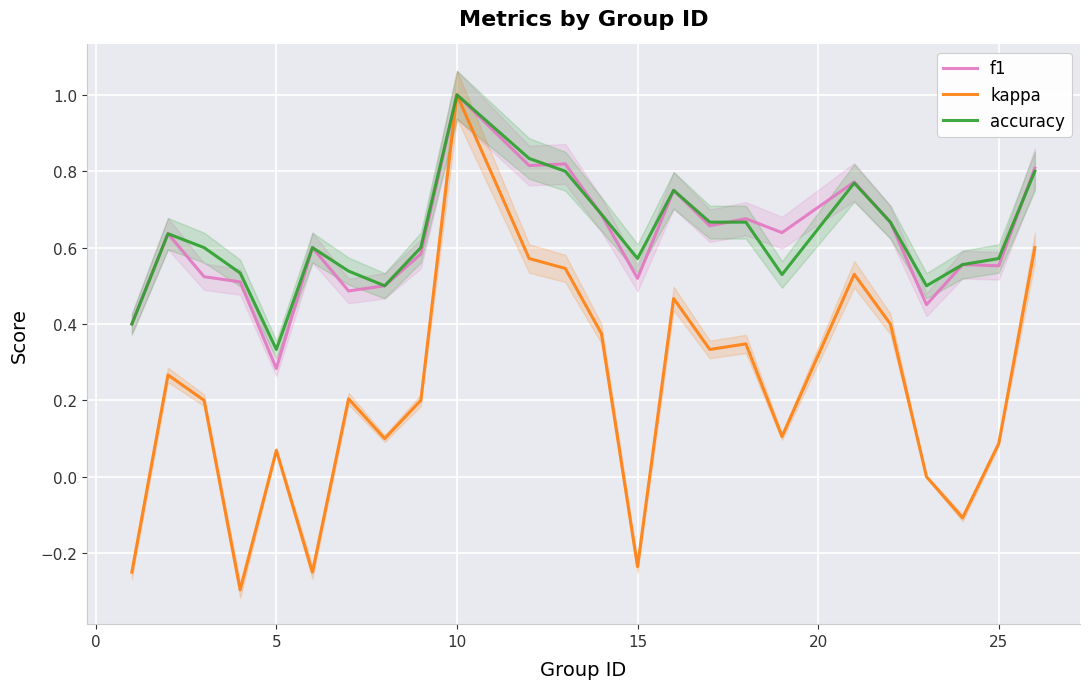

What is the value of the kappa point at the 3rd from the left?

0.2